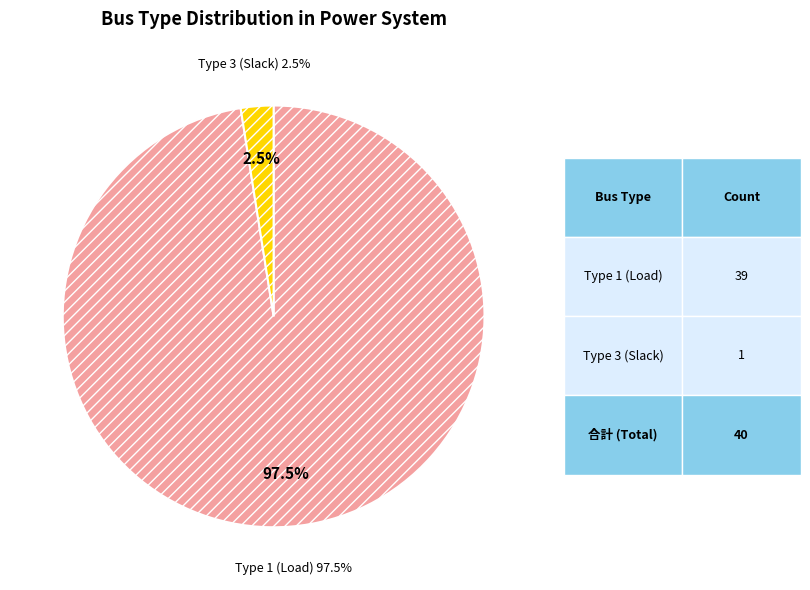

Count the number of slices in the pie.

3